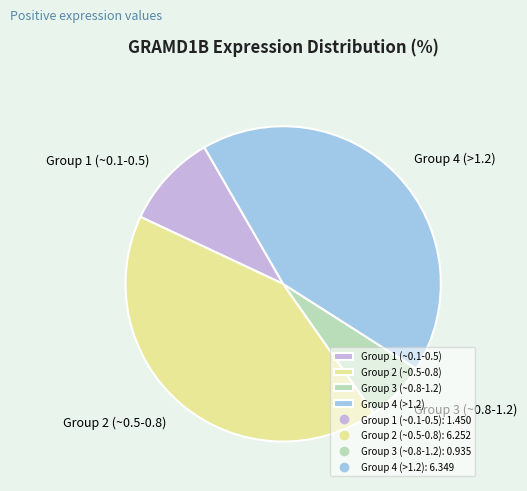

Which slice is the smallest?

Group 3 (~0.8-1.2)